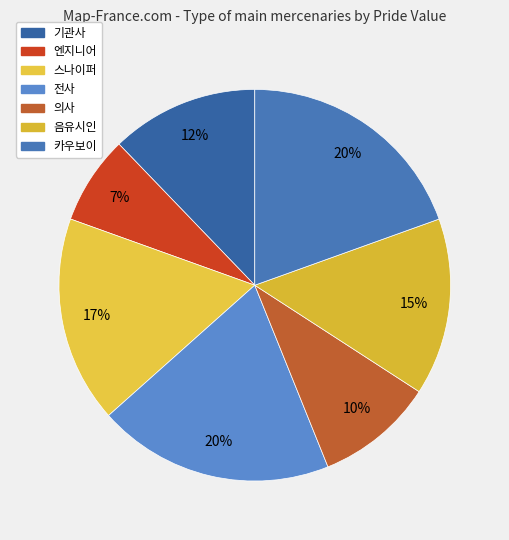

The 엔지니어 slice represents 7% of the pie. True or false?

True